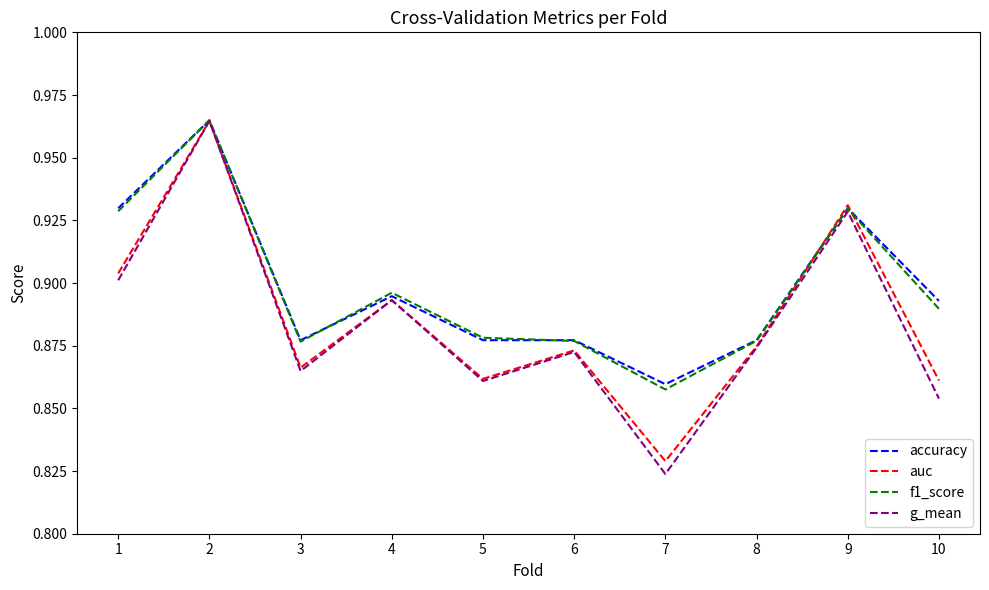

At which category does g_mean reach its first local peak?

2